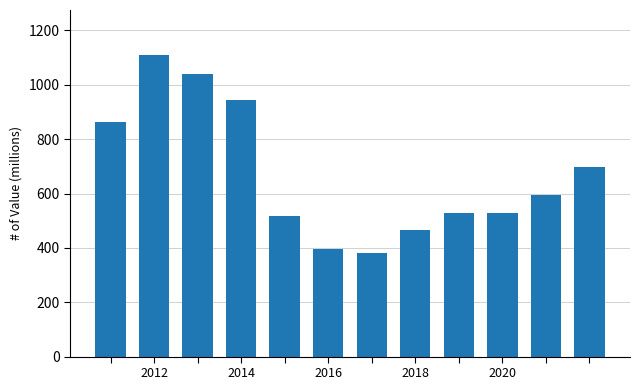

What is the smallest value displayed?

382.3